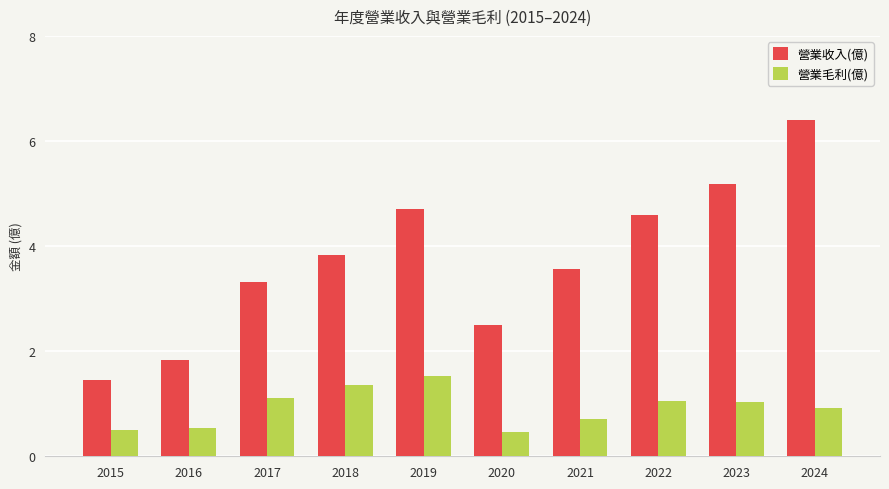

What is the sum of all 營業毛利(億) values?

9.2